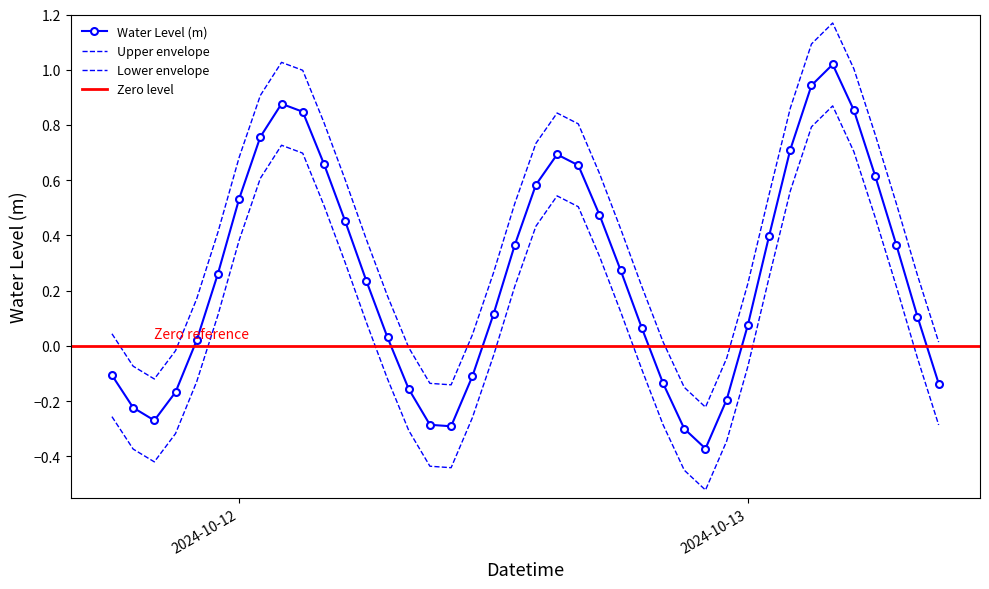

Is this an area chart (filled region under the line)?

No